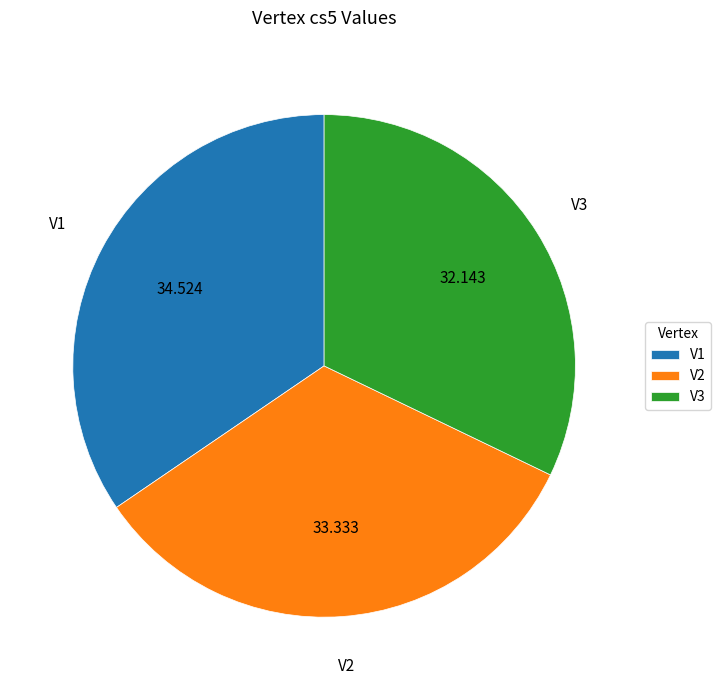

Rank the categories by value from lowest to highest.

V3, V2, V1